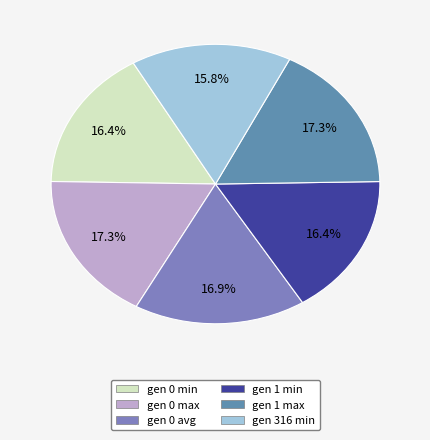

How many segments does this pie chart have?

6